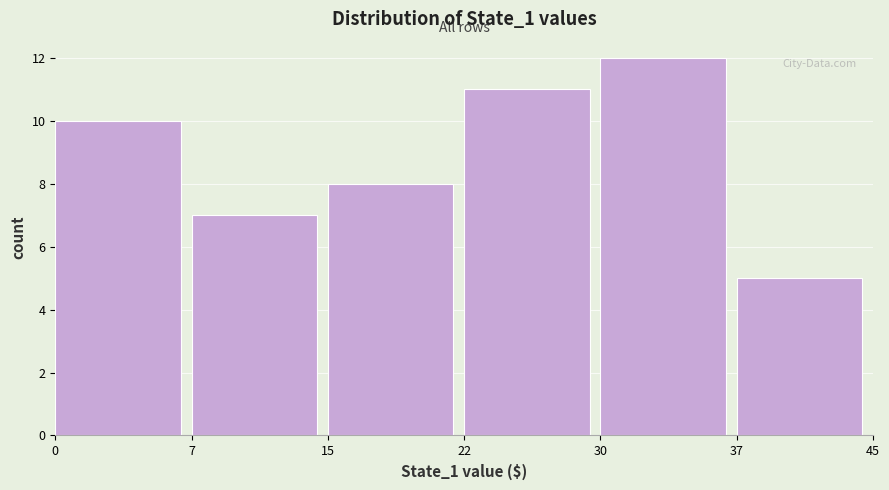

Reading left to right, what are all the values shown in this chart?

10	7	8	11	12	5